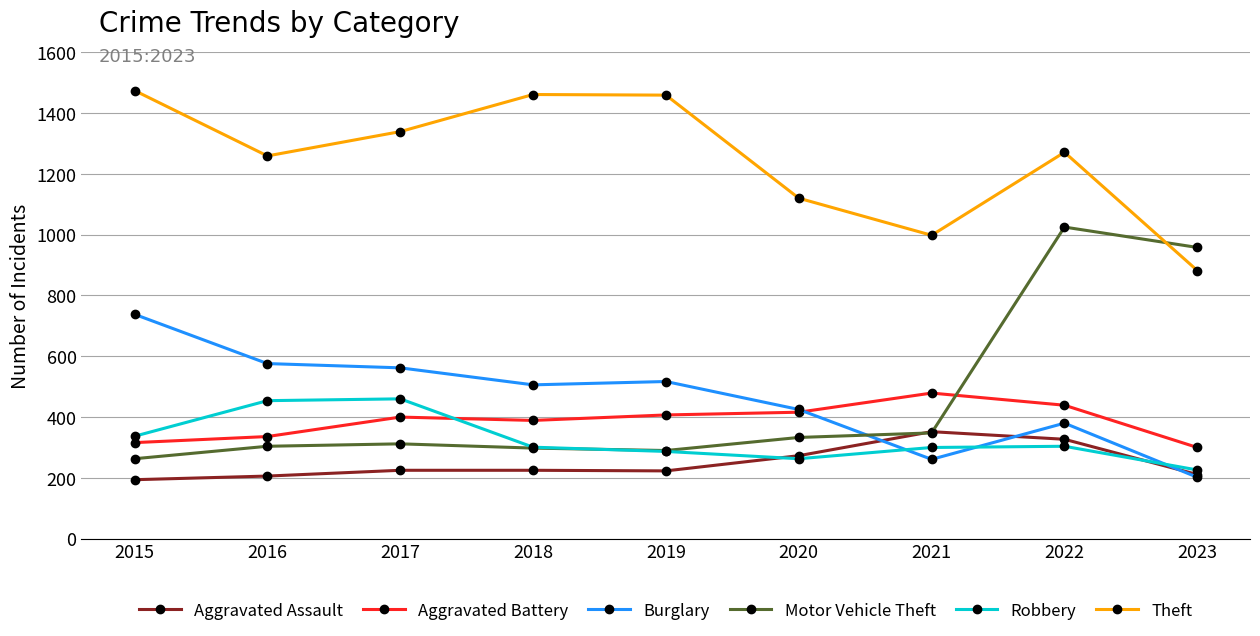

At which label does Theft first exceed 1271?

2015